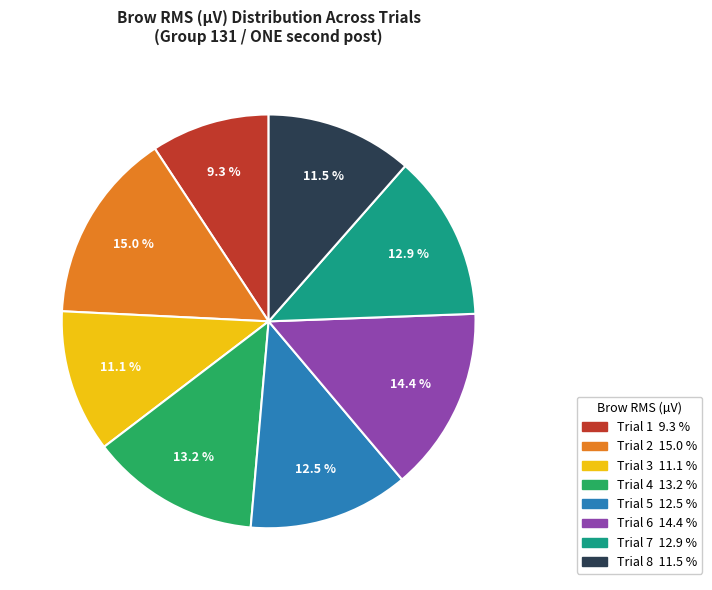

Does Trial 7 represent more than half of the total?

No